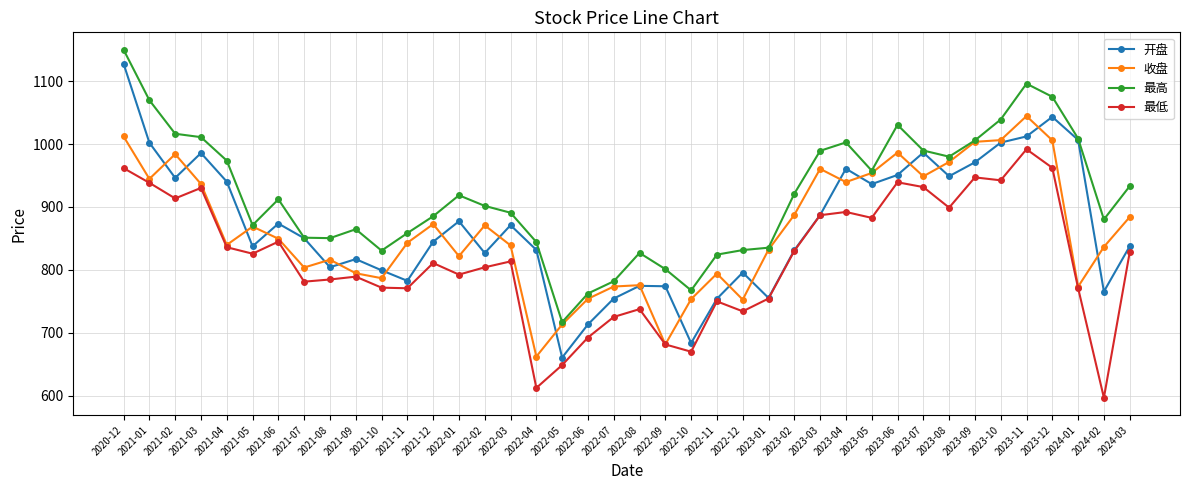

True or false: 开盘 and 收盘 intersect in this chart.

True